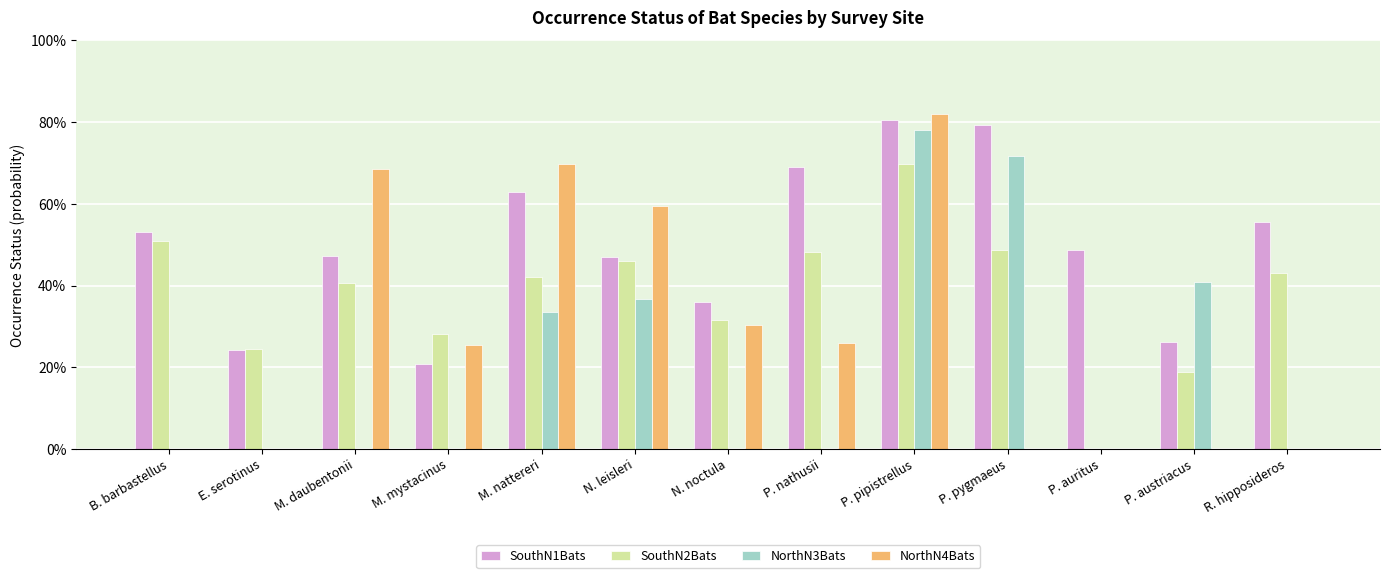

True or false: SouthN1Bats has a value of 0.6 at N. leisleri.

False